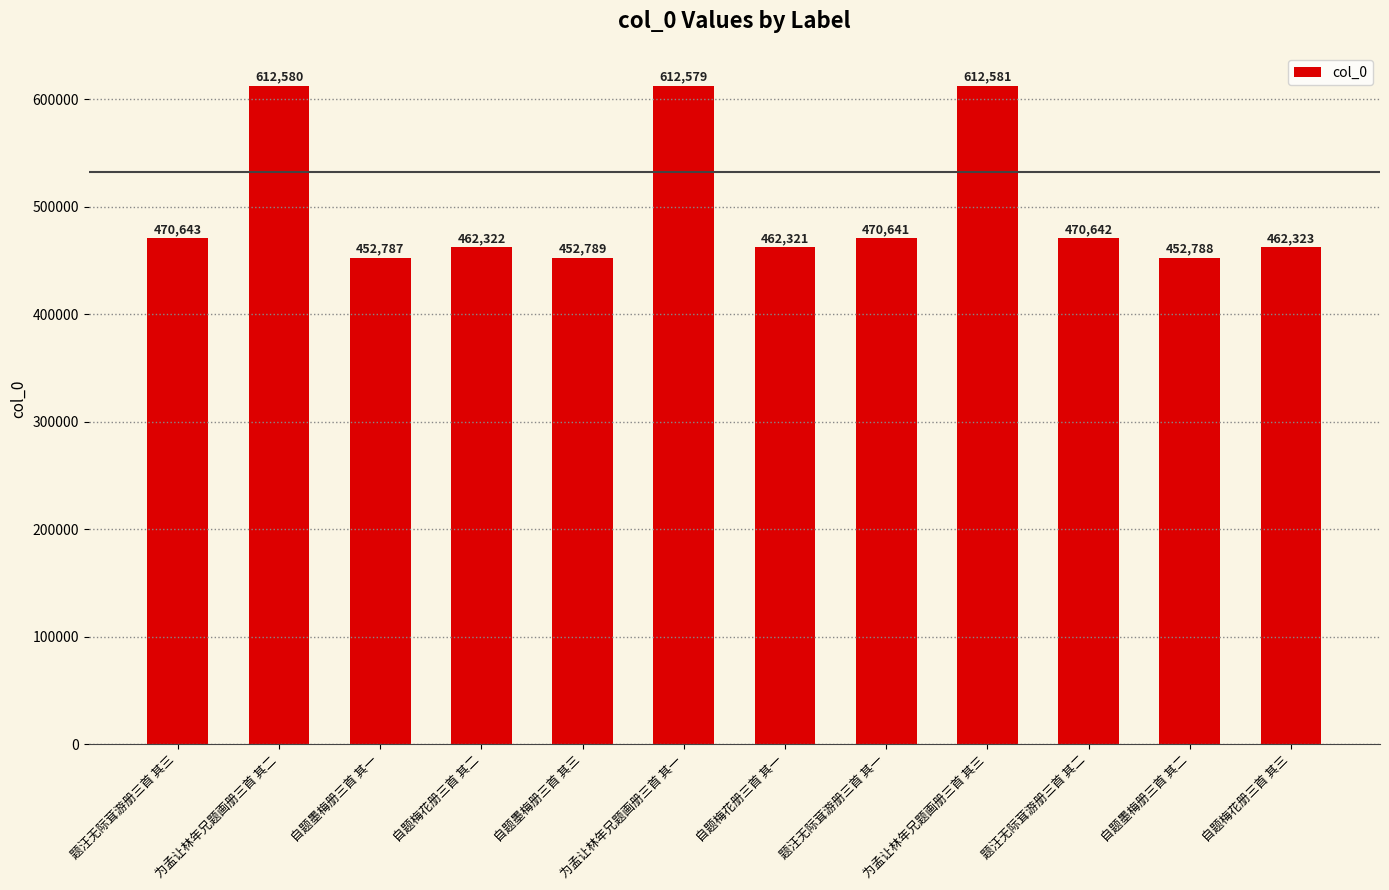

The chart shows a value of 1027829 at 为孟让林年兄题画册三首 其三. True or false?

False